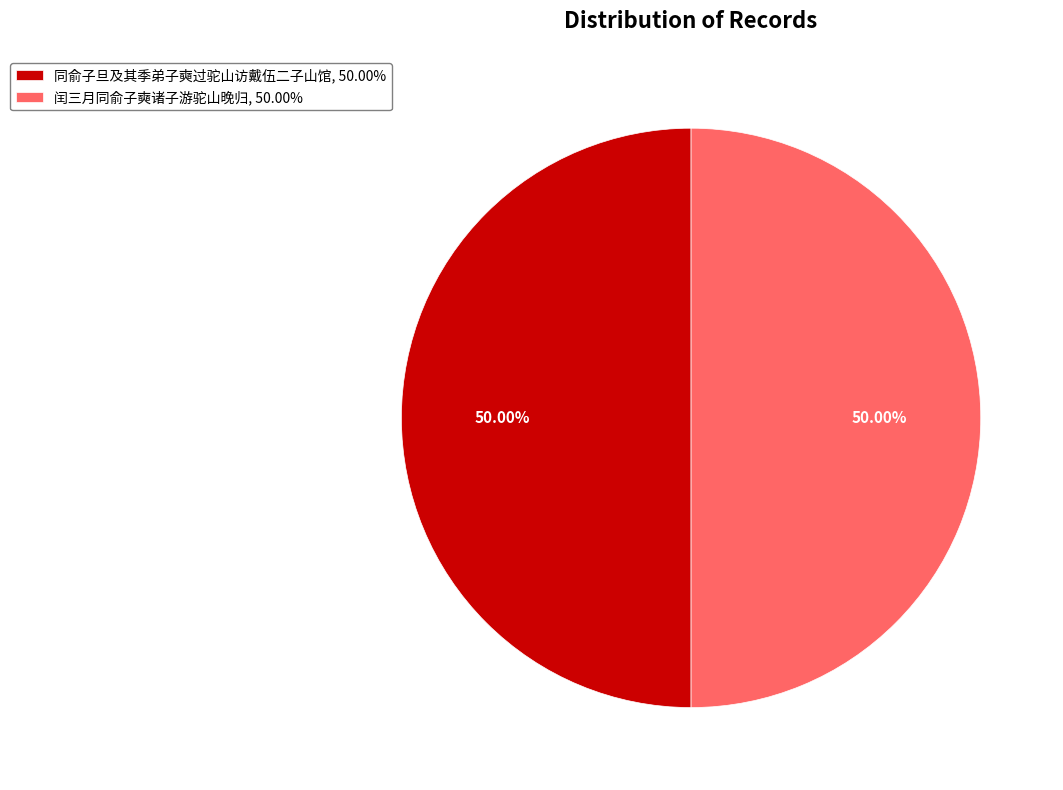

Approximately how many times larger is the value at 闰三月同俞子奭诸子游驼山晚归, 50.00% compared to 同俞子旦及其季弟子奭过驼山访戴伍二子山馆, 50.00%?

1.0